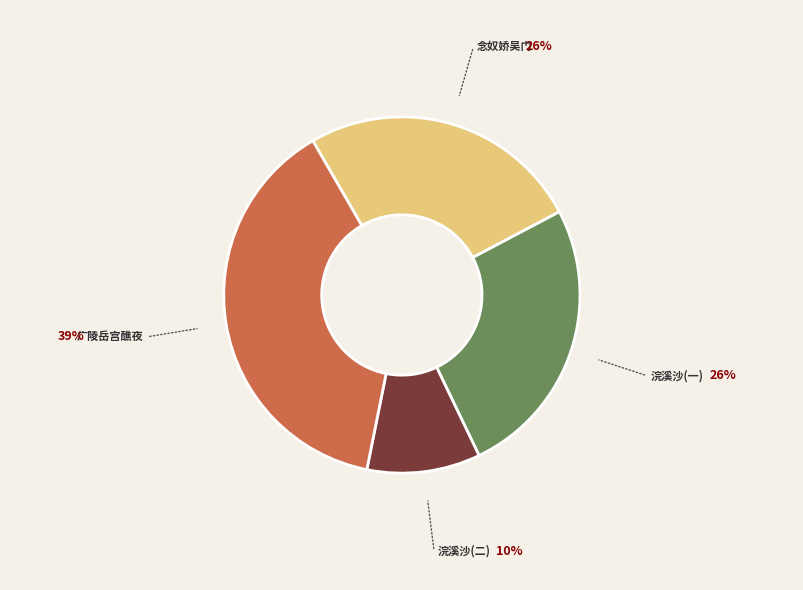

Does any single category account for the majority?

No